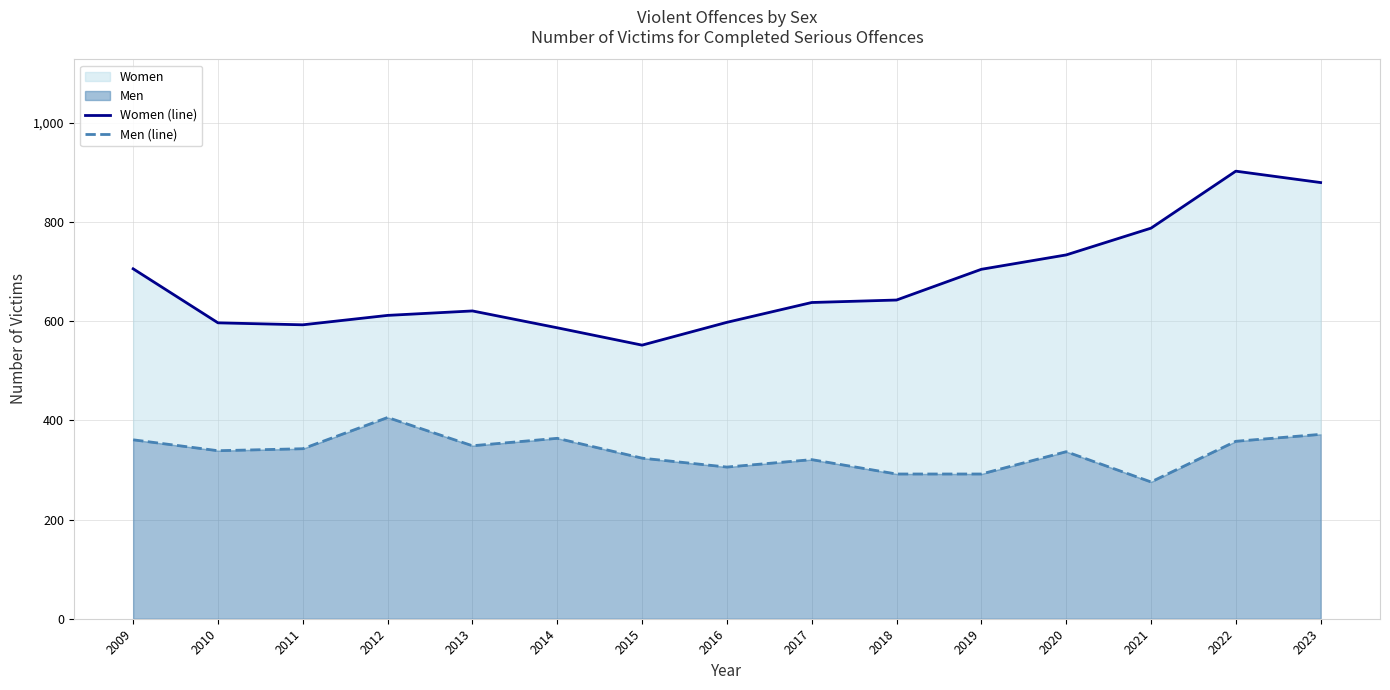

How many series are shown in this chart?

2